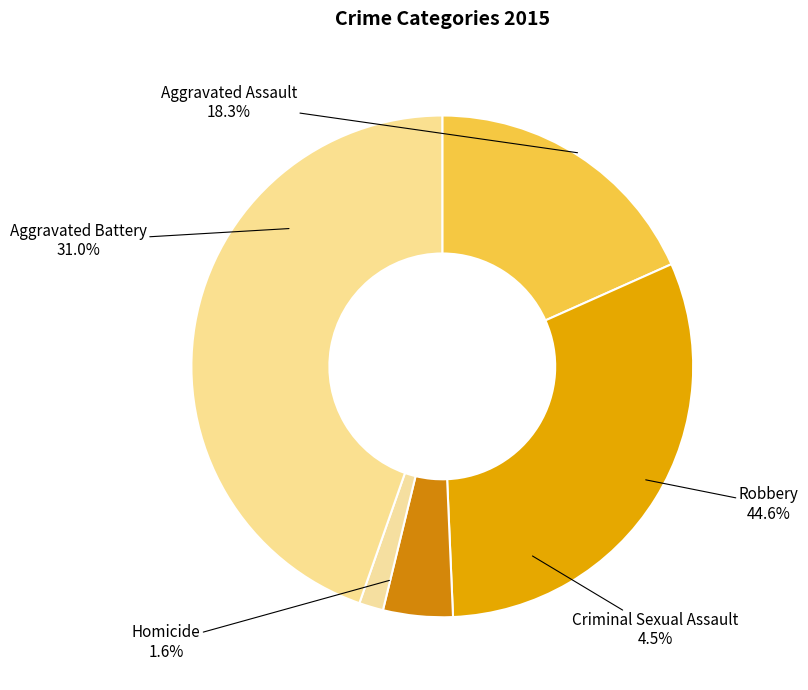

How much of the chart is everything except Criminal Sexual Assault?

95.5%